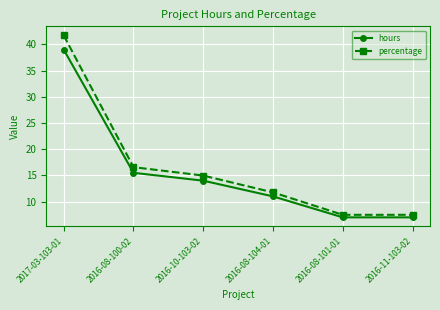

Rank the series by their maximum value, from lowest to highest.

hours, percentage